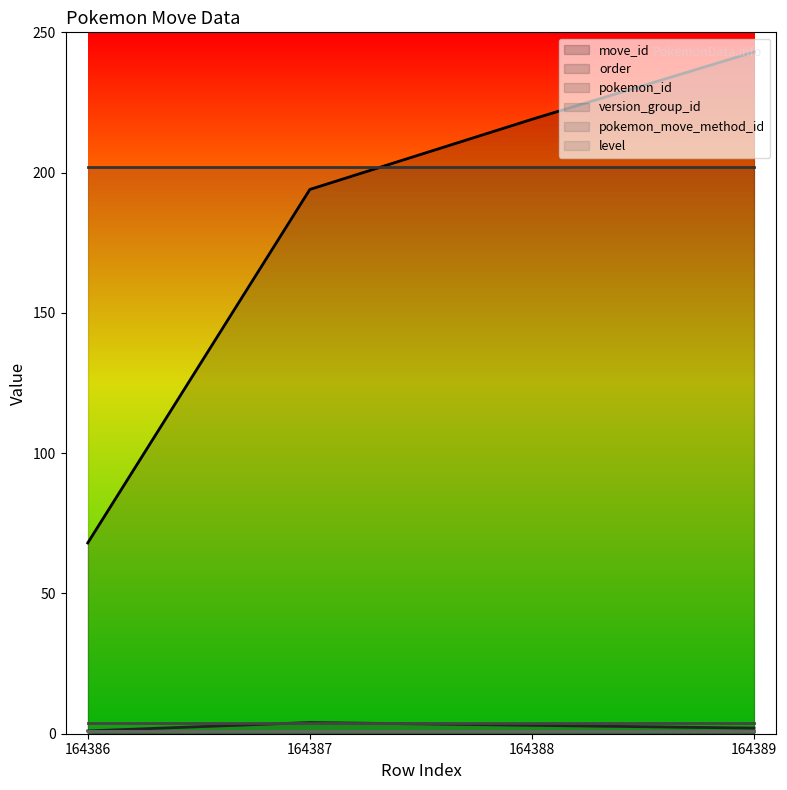

Reading right to left, list all the values displayed in this chart.

move_id: 243	219	194	68
order: 2	3	4	1
pokemon_id: 202	202	202	202
version_group_id: 4	4	4	4
pokemon_move_method_id: 1	1	1	1
level: 1	1	1	1